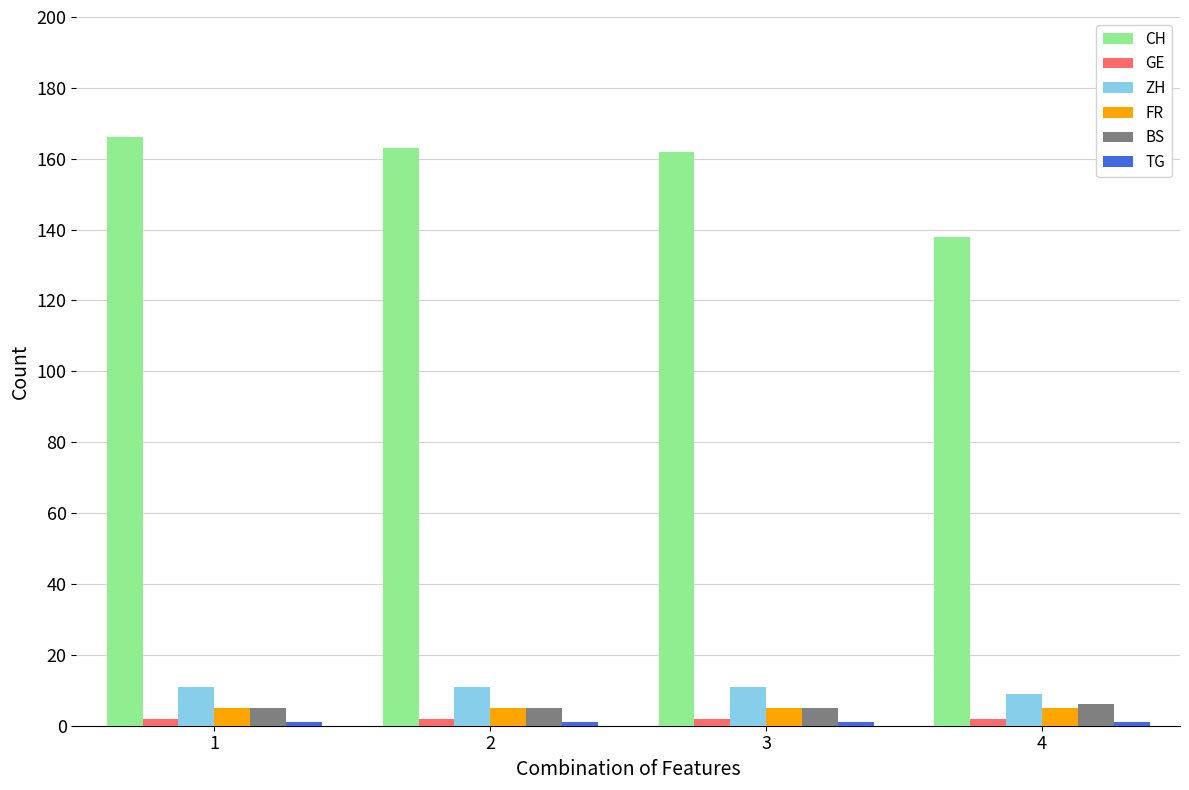

What is the maximum value shown in the chart?

166